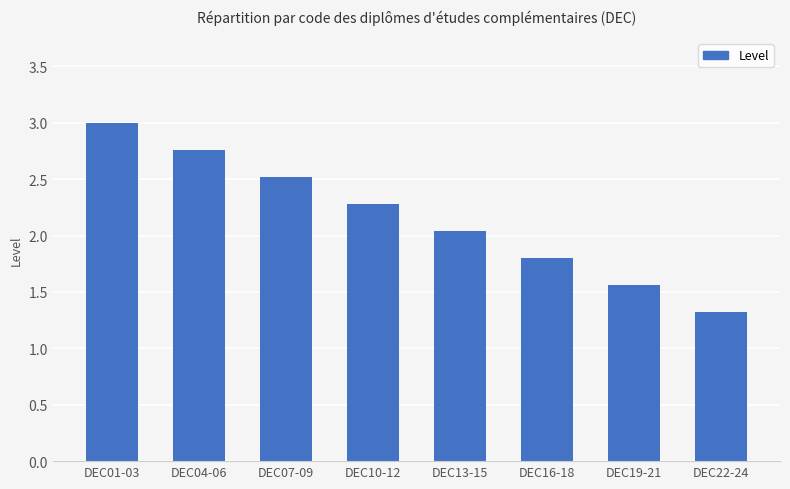

Rank the categories by value from lowest to highest.

DEC22-24, DEC19-21, DEC16-18, DEC13-15, DEC10-12, DEC07-09, DEC04-06, DEC01-03